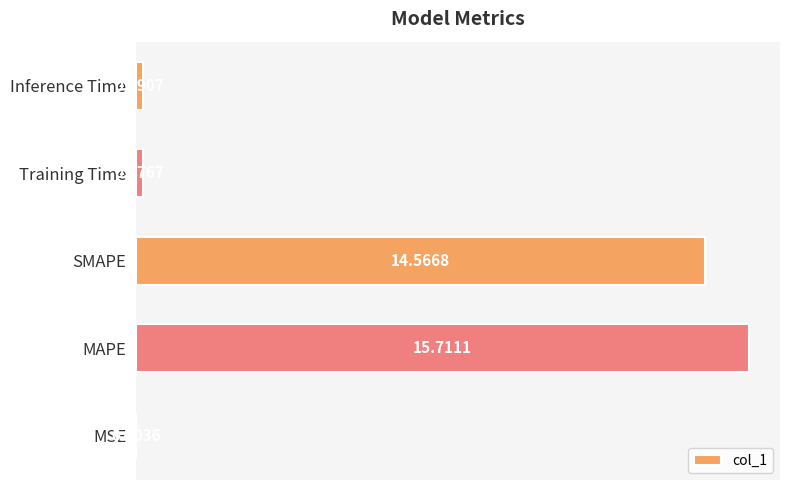

At which label is the value closest to 7?

Inference Time